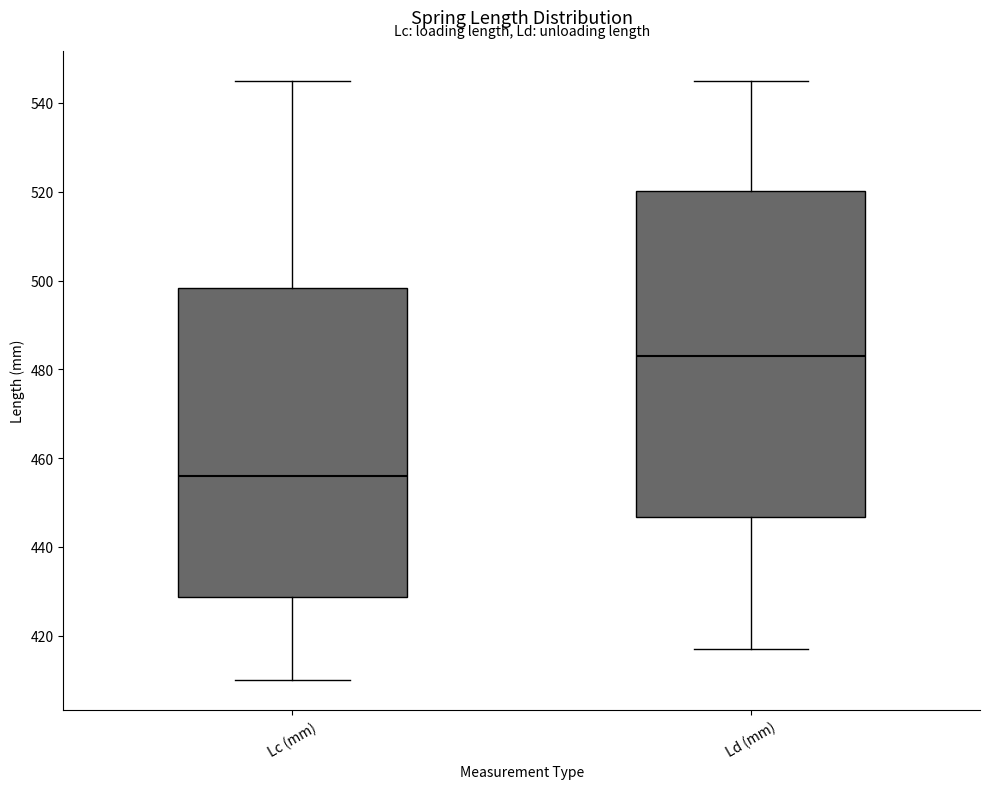

Which box has the highest median line?

Ld (mm)